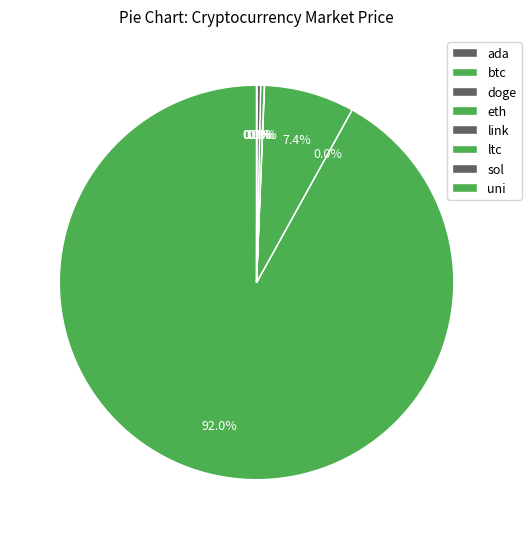

Combined, what portion of the pie is uni and eth?

7.4%